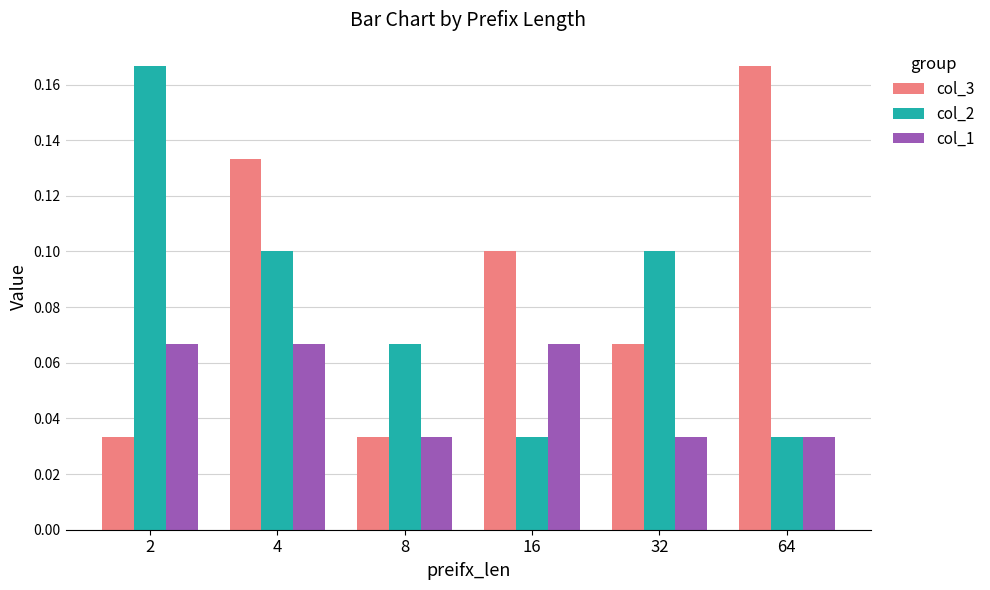

At which category is the sum across all series the highest?

4